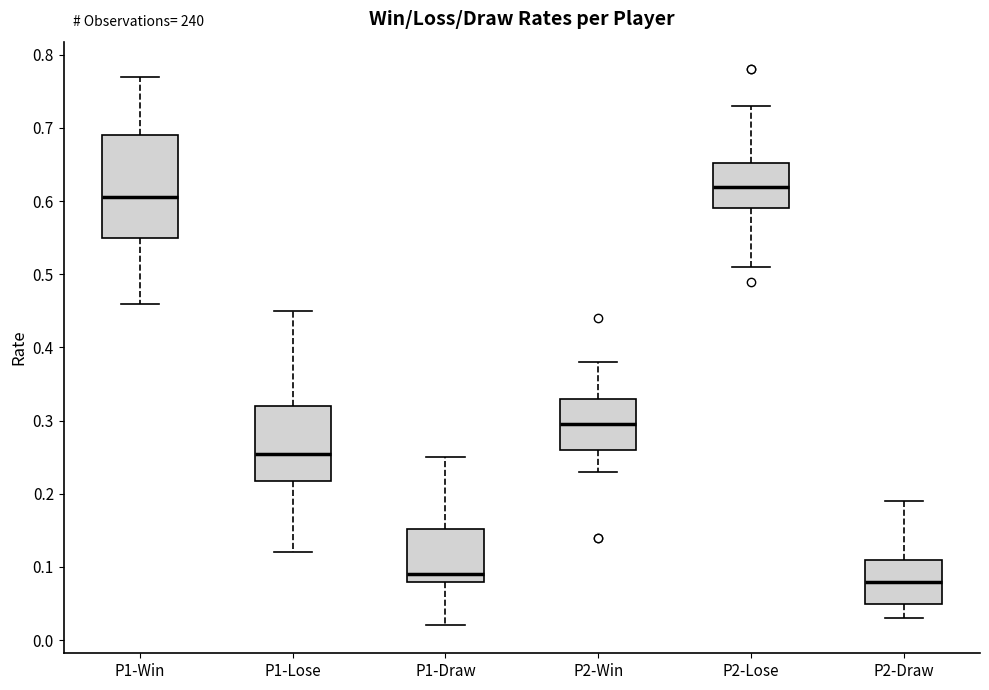

Where does the lower whisker of the box for P2-Lose end on the y-axis? The values are not printed on the chart, so give them approximately, as read against the axis.

0.51